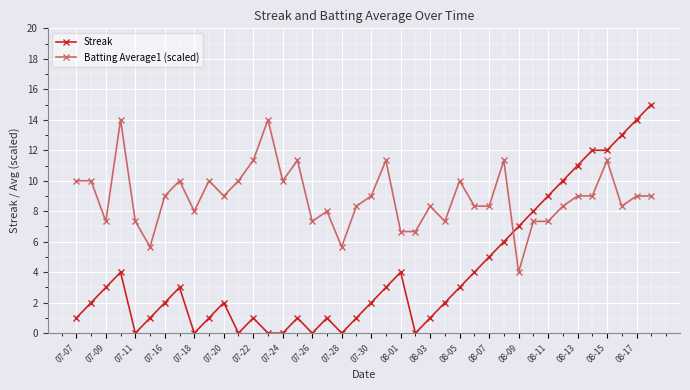

List the series in order of their peak value, highest first.

Streak, Batting Average1 (scaled)